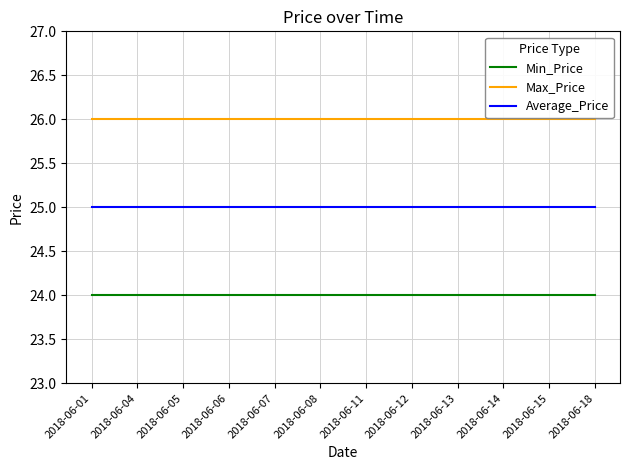

Rank the series at 2018-06-05 from lowest to highest value.

Min_Price, Average_Price, Max_Price